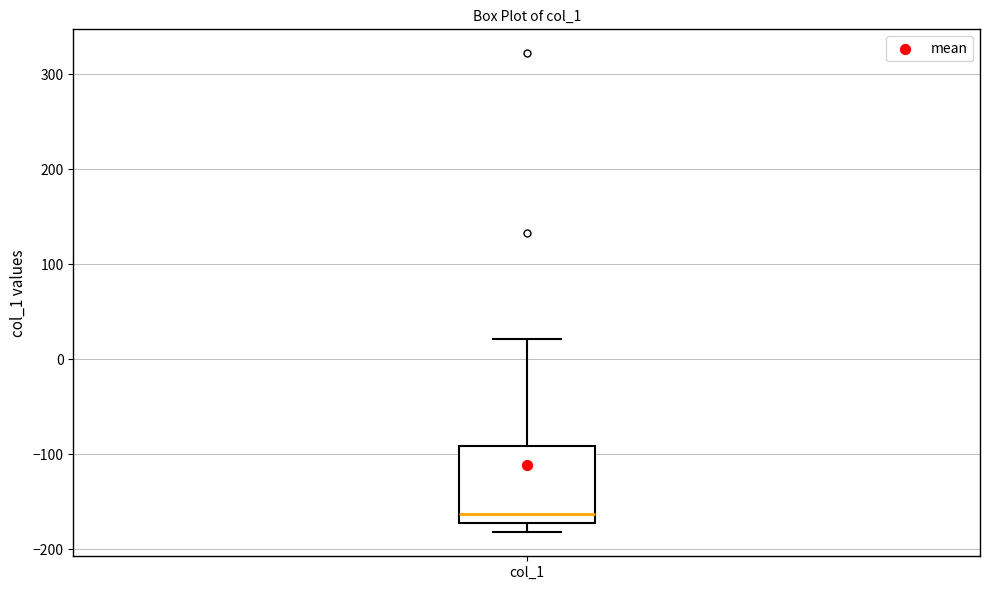

Transcribe this box plot: give where the median line is, the range the box spans, and where the two whiskers end, as read against the y-axis. The values are not printed on the chart, so give them approximately, as read against the axis.

median -160, box -170 to -90, whiskers -180 to 20